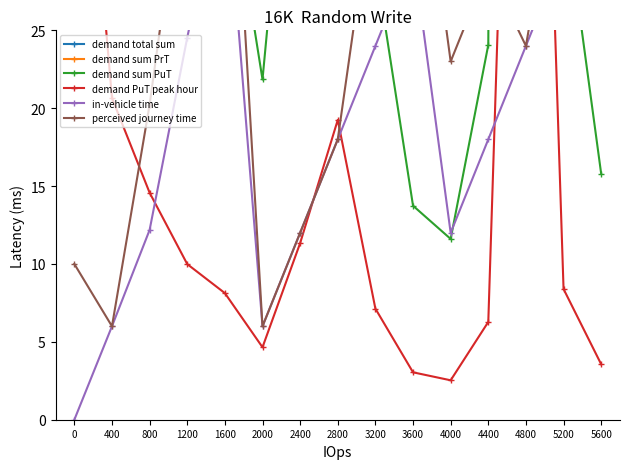

At 5200, list the series in order from smallest to largest.

demand PuT peak hour, in-vehicle time, demand sum PuT, perceived journey time, demand sum PrT, demand total sum